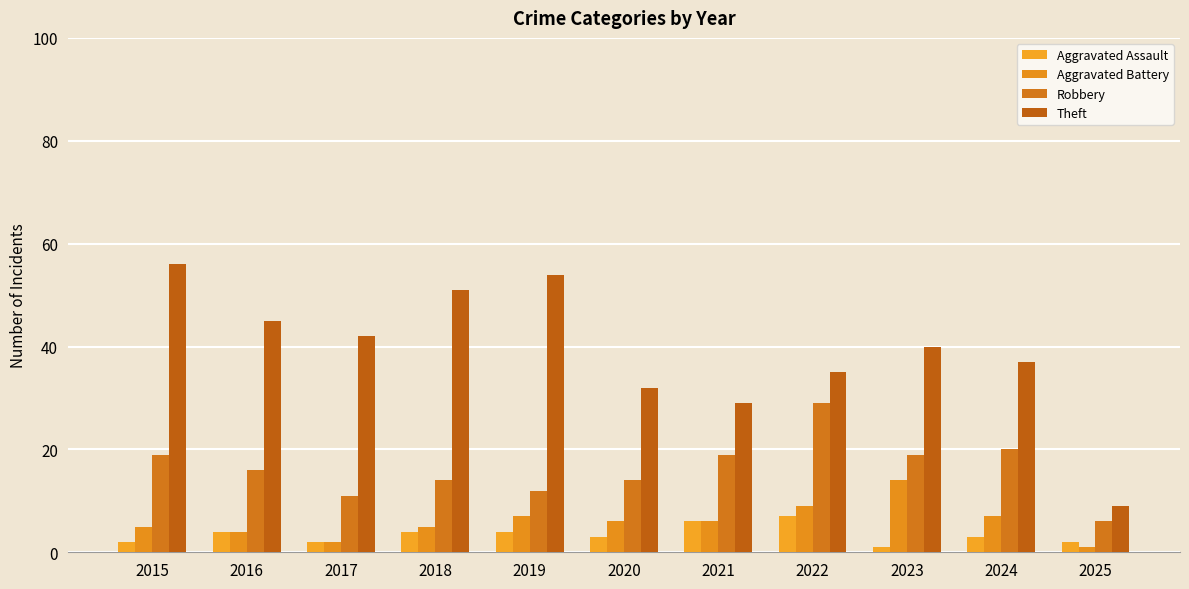

At which label does Aggravated Battery first exceed 6?

2019